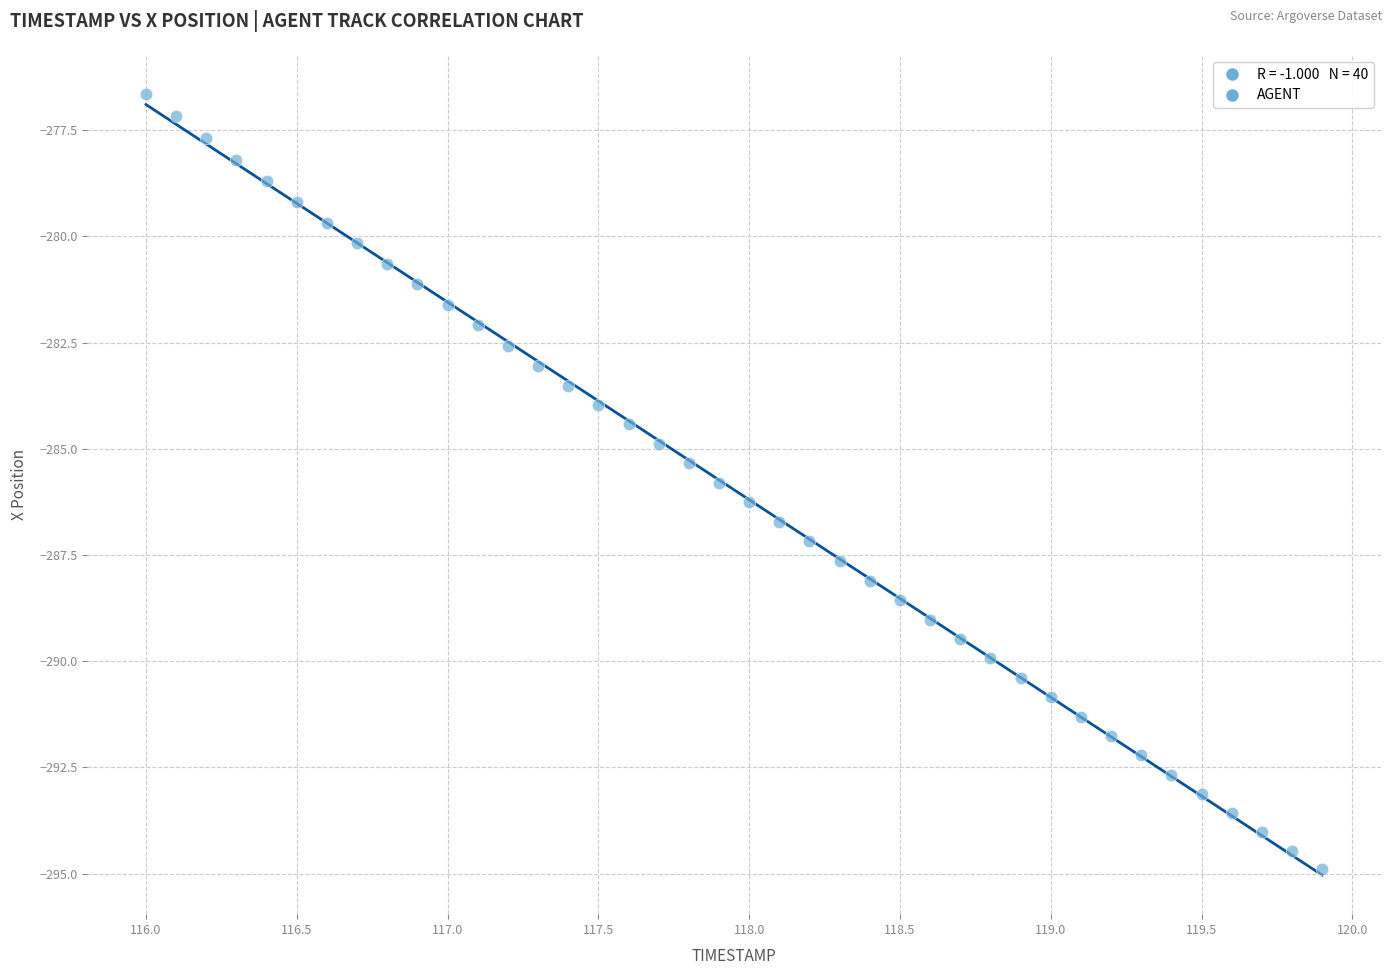

What is the range of X values (max minus min)?

3.9